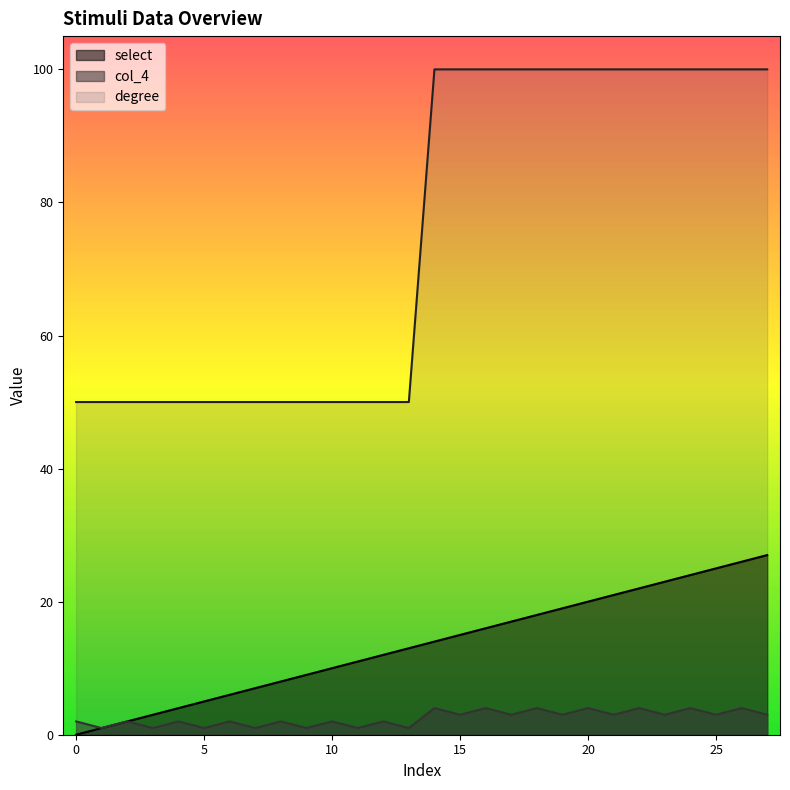

Rank the series by their average value, from lowest to highest.

col_4, select, degree